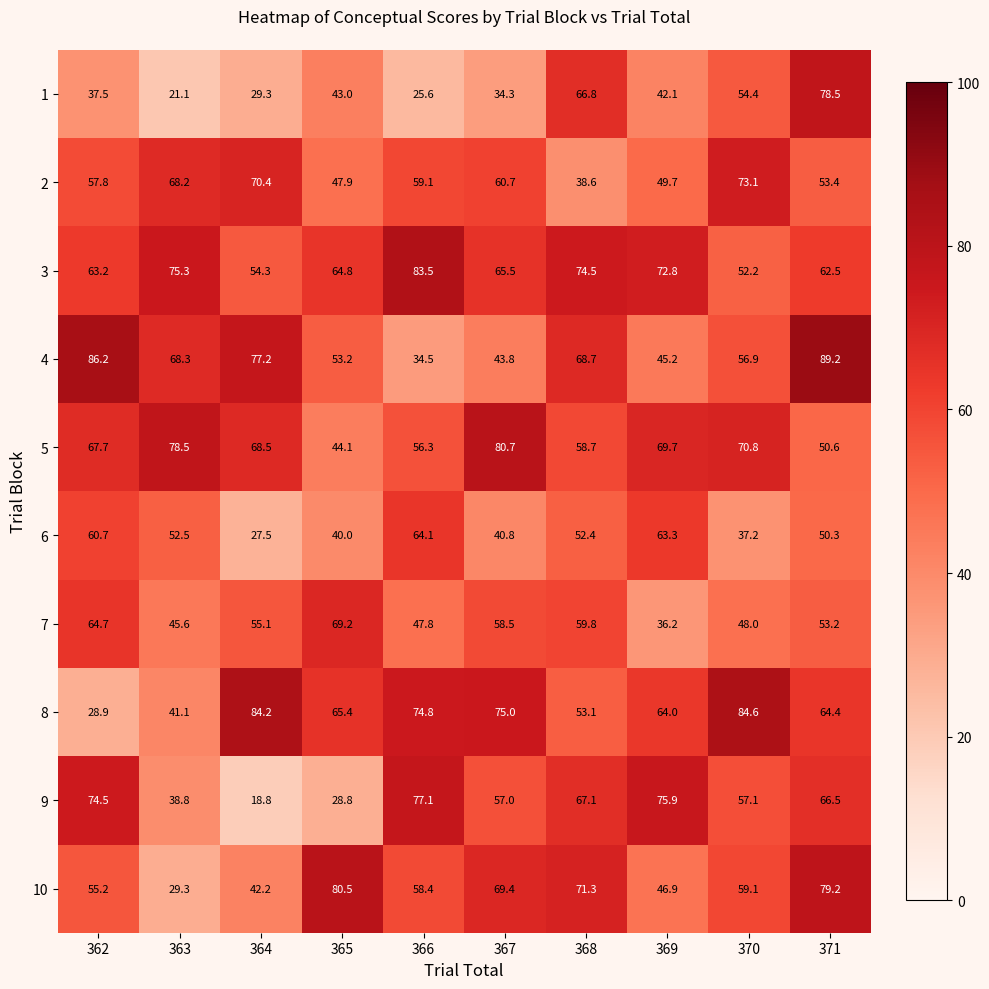

Which series has the widest spread of values?

9